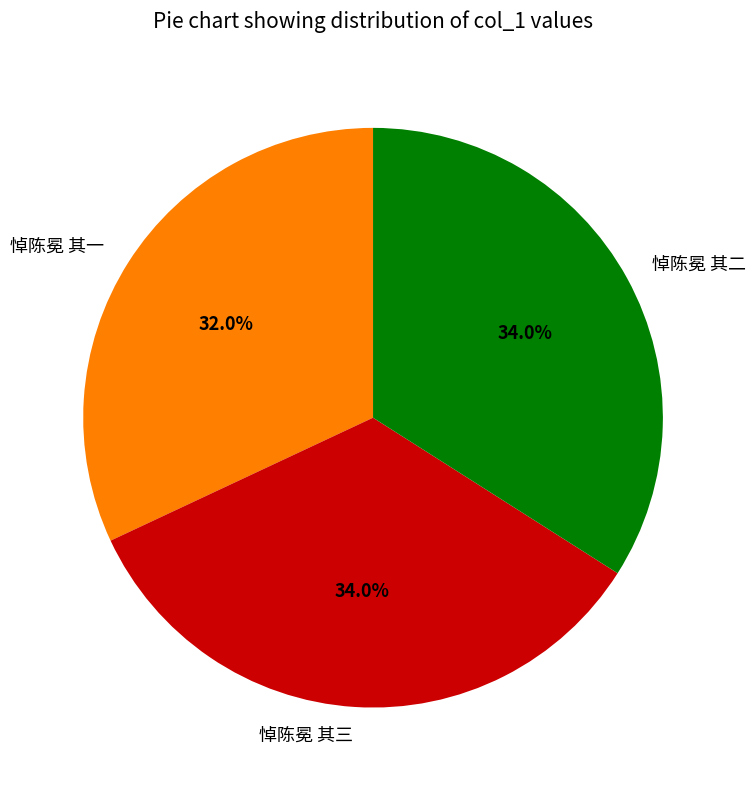

Which category has the smallest portion of the pie?

悼陈冕 其一